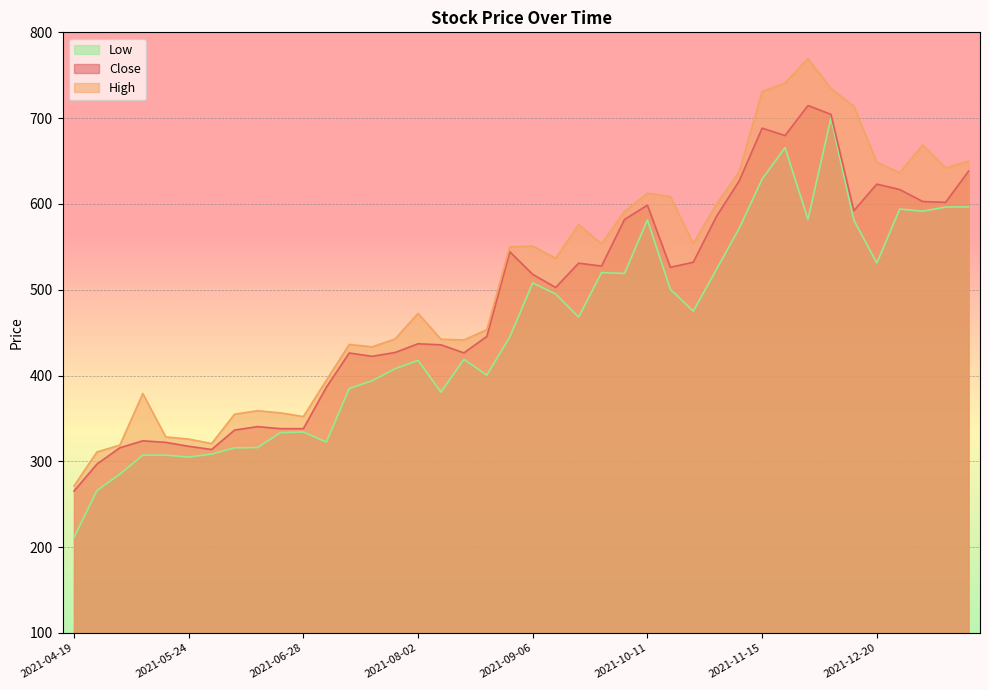

What is the difference between the maximum and minimum values in the High series?

498.1